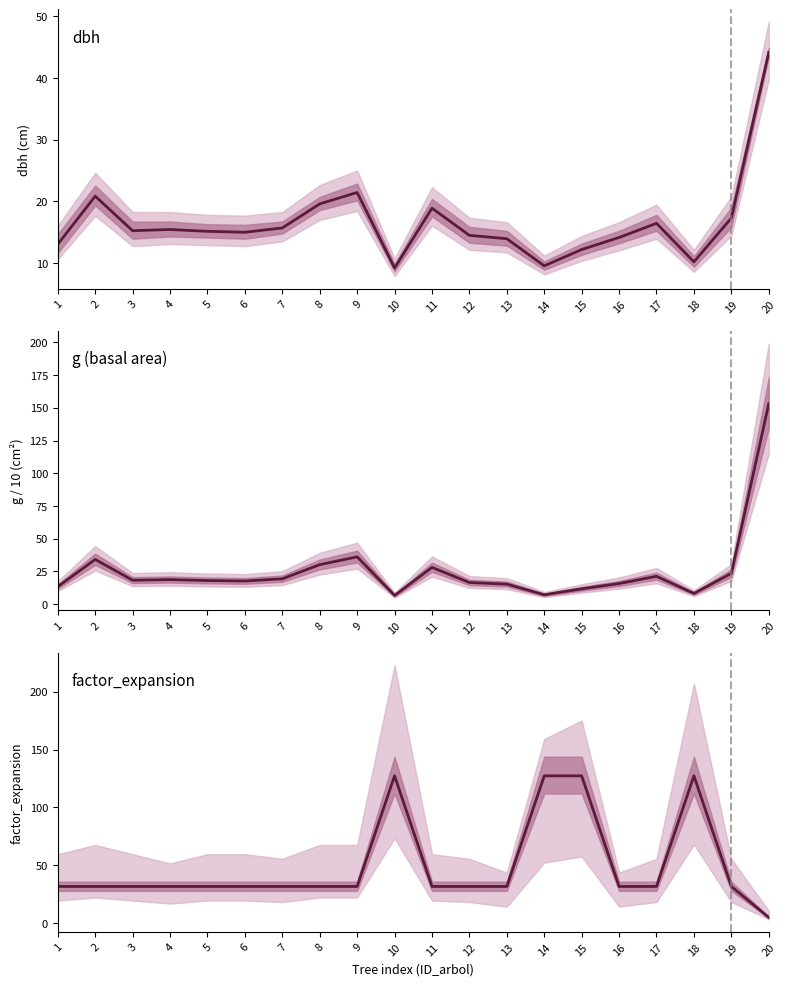

What is the value of the 7th point from the left?

31.8